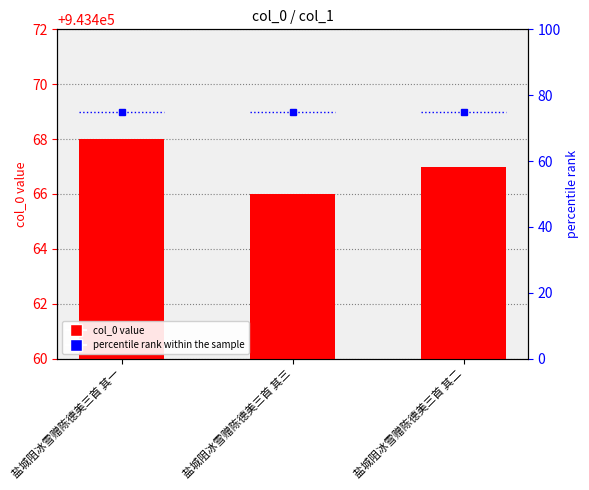

Rank the series by their maximum value, from highest to lowest.

col_0, percentile rank within the sample